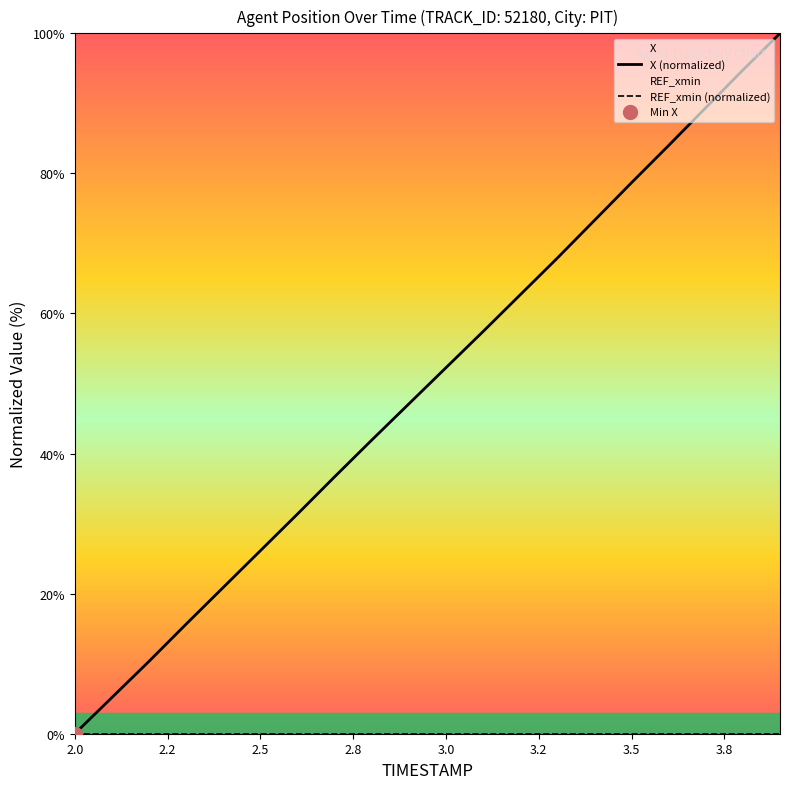

What is the sum of the values at 2.9 and 2.5?

73.2